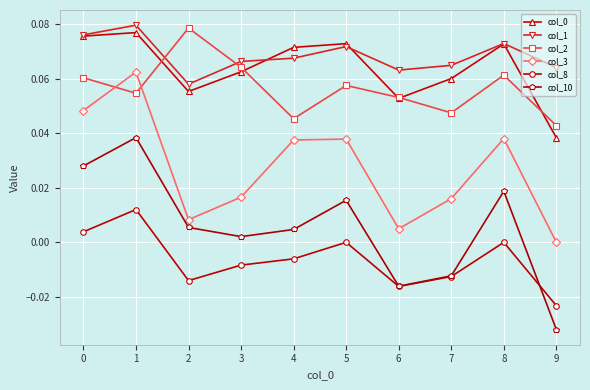

How many interior local valleys does the col_1 series have?

2